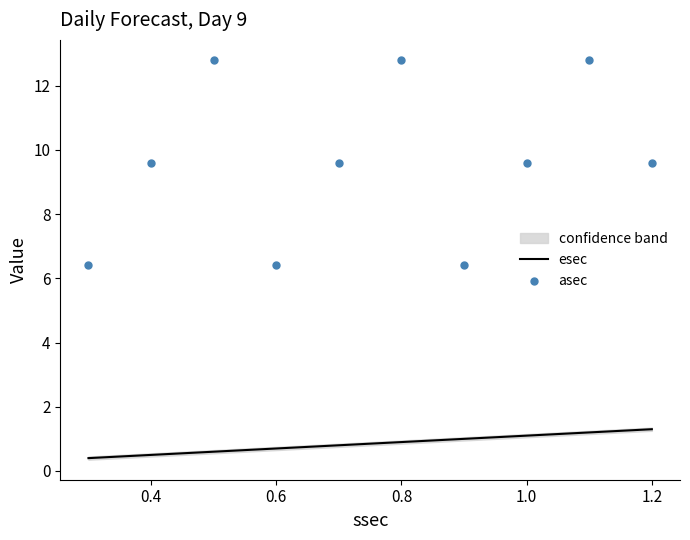

What are all the series names shown in the legend?

esec, asec